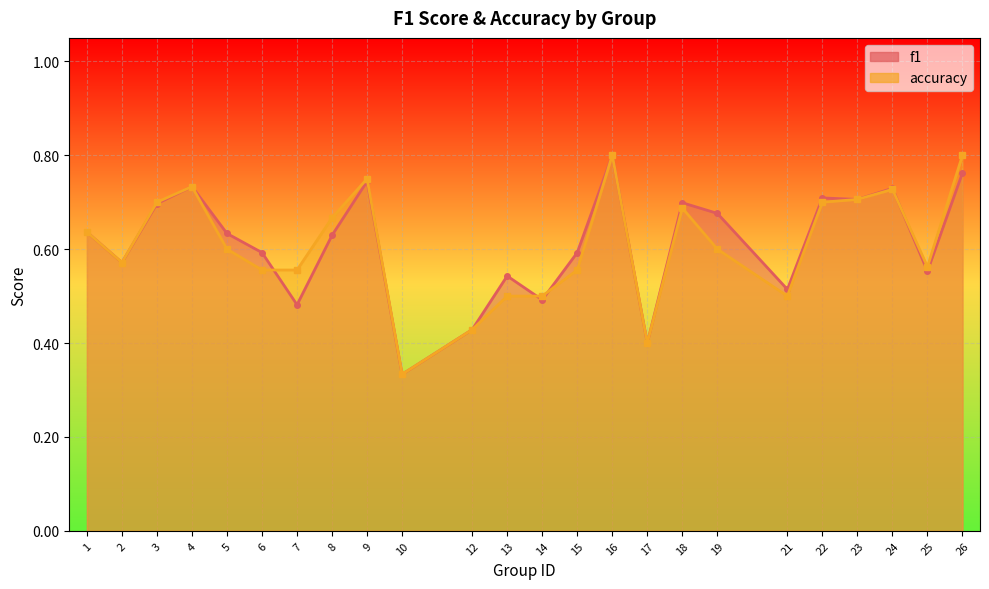

How many lines are shown in the chart?

2